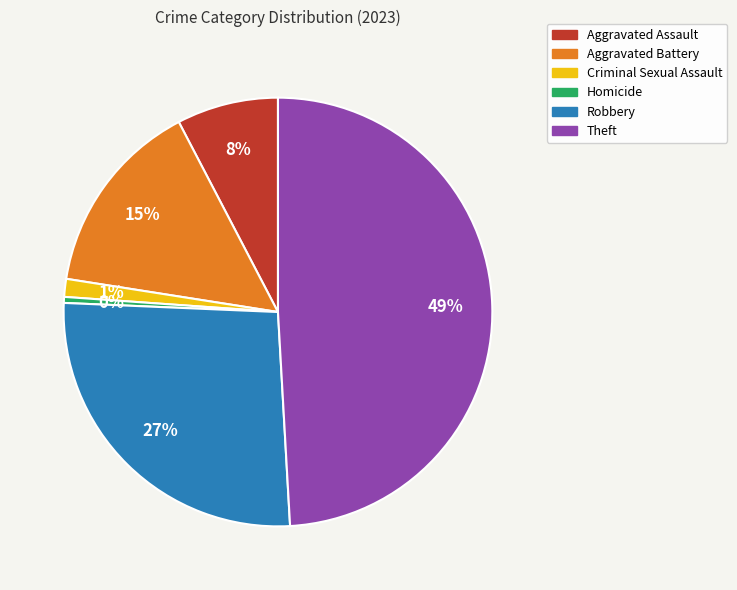

Is the sum of Aggravated Assault and Homicide greater than half?

No